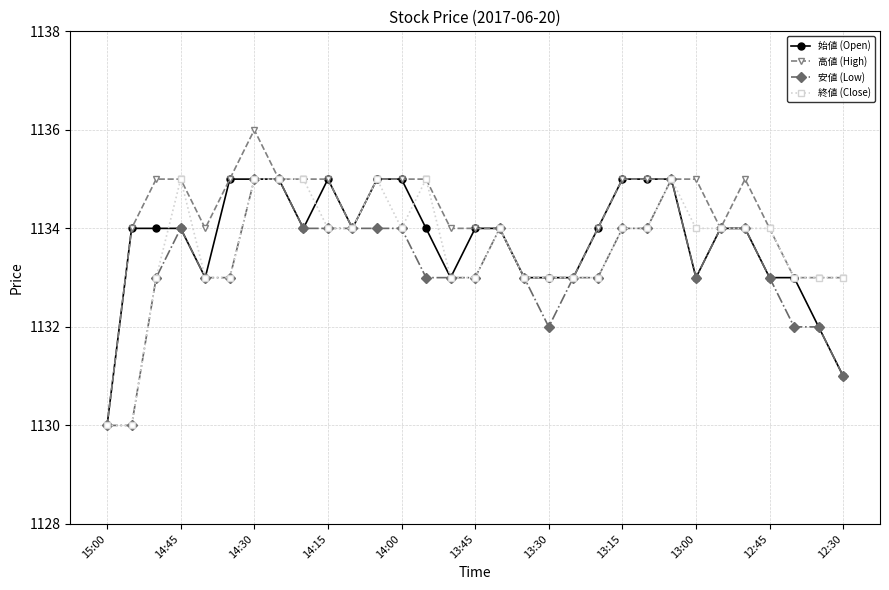

Reading right to left, extract all data points from this chart.

始値 (Open): 1131	1132	1133	1133	1134	1134	1133	1135	1135	1135	1134	1133	1133	1133	1134	1134	1133	1134	1135	1135	1134	1135	1134	1135	1135	1135	1133	1134	1134	1134	1130
高値 (High): 1133	1133	1133	1134	1135	1134	1135	1135	1135	1135	1134	1133	1133	1133	1134	1134	1134	1135	1135	1135	1134	1135	1135	1135	1136	1135	1134	1135	1135	1134	1130
安値 (Low): 1131	1132	1132	1133	1134	1134	1133	1135	1134	1134	1133	1133	1132	1133	1134	1133	1133	1133	1134	1134	1134	1134	1134	1135	1135	1133	1133	1134	1133	1130	1130
終値 (Close): 1133	1133	1133	1134	1134	1134	1134	1135	1134	1134	1133	1133	1133	1133	1134	1133	1133	1135	1134	1135	1134	1134	1135	1135	1135	1133	1133	1135	1133	1130	1130